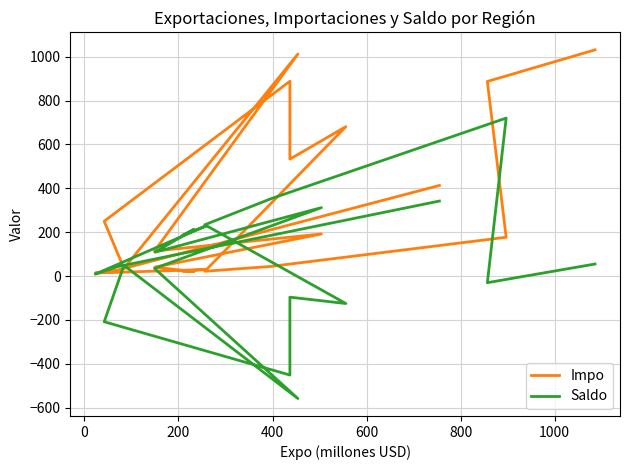

What is the value of the Saldo point at the 20th from the left?

342